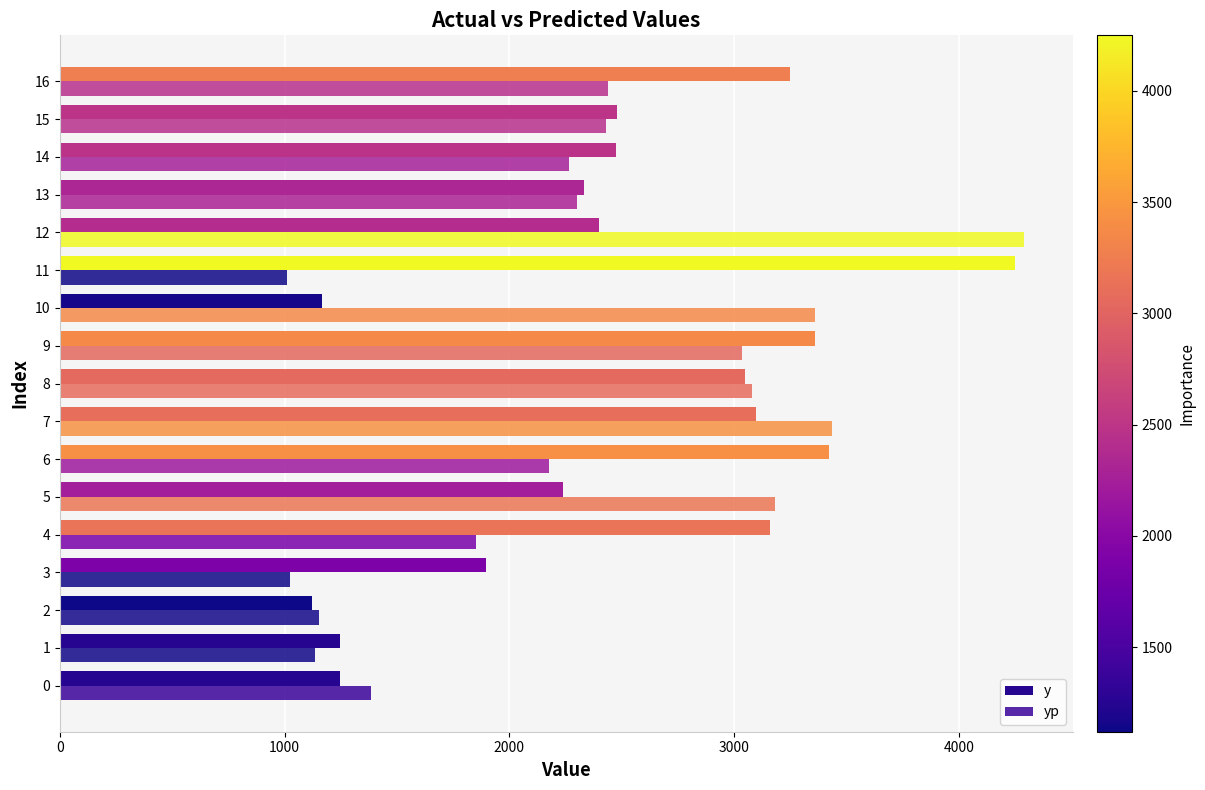

The value of yp at 11 is 1616.7. True or false?

False